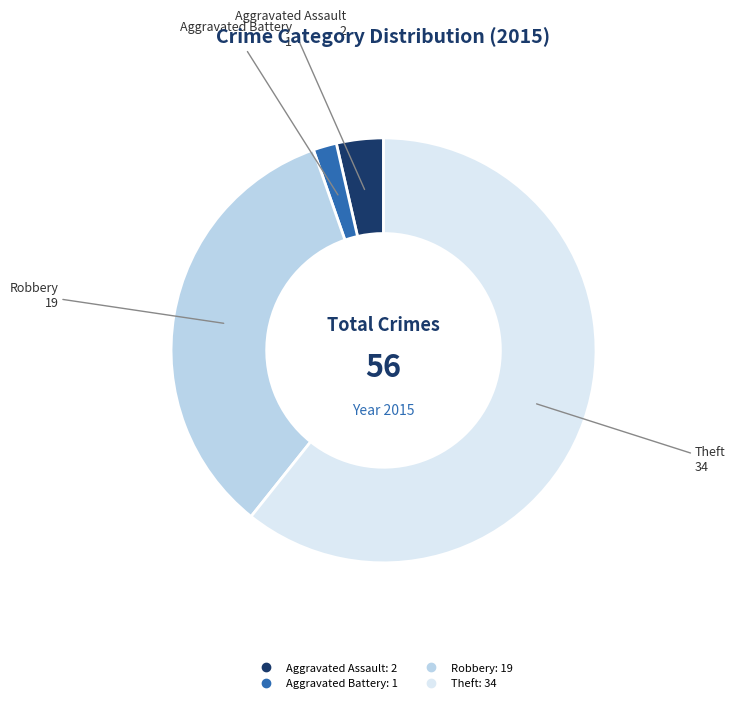

Is there a majority slice in this chart?

Yes